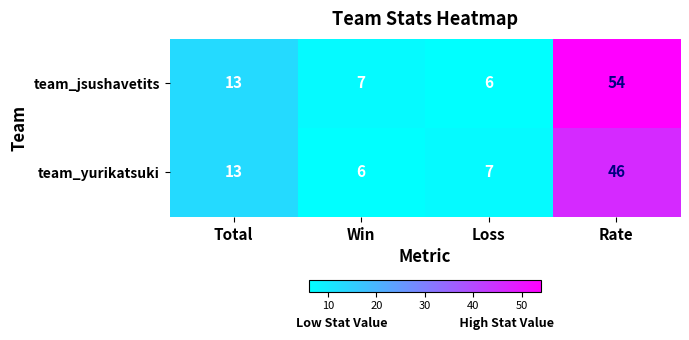

What is the difference between the maximum and minimum values in the team_yurikatsuki series?

40